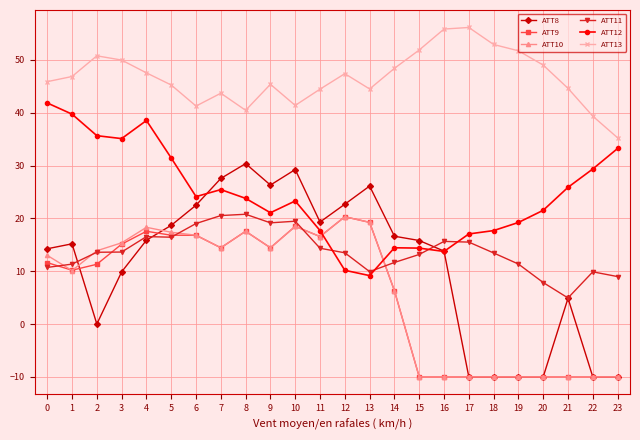

Which category has the highest value in the ATT10 series?

12